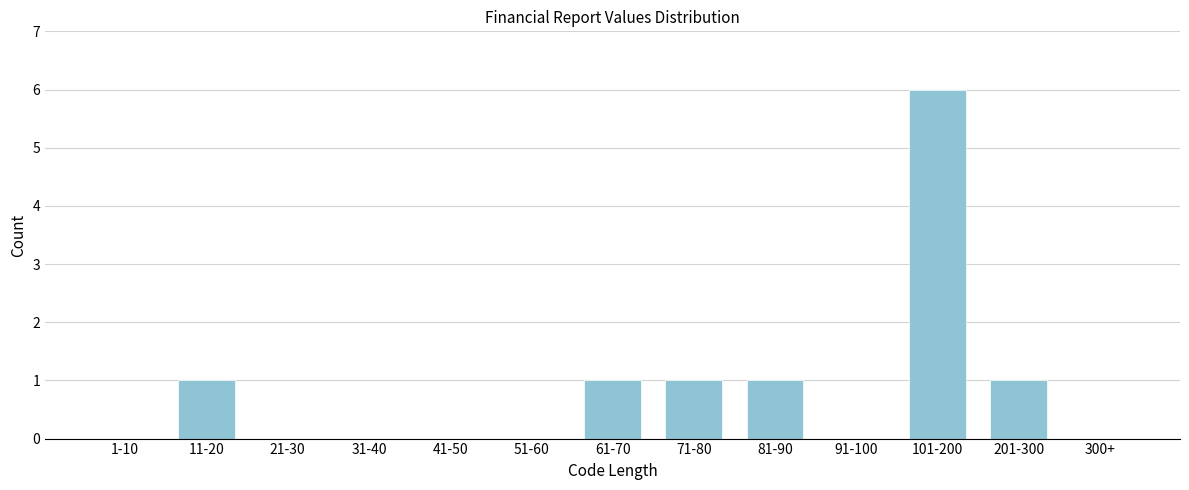

Reading right to left, extract all data points from this chart.

300+=0	201-300=1	101-200=6	91-100=0	81-90=1	71-80=1	61-70=1	51-60=0	41-50=0	31-40=0	21-30=0	11-20=1	1-10=0